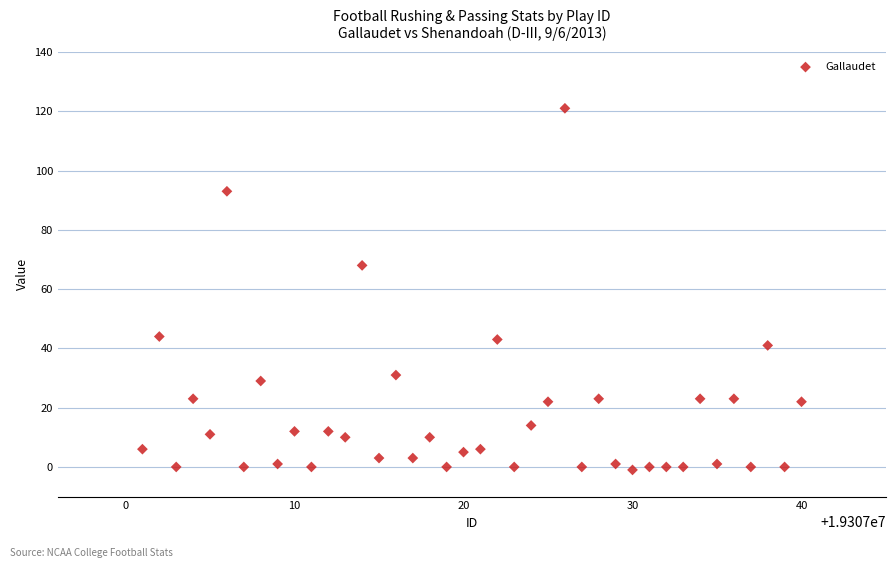

What is the range of X values (max minus min)?

39